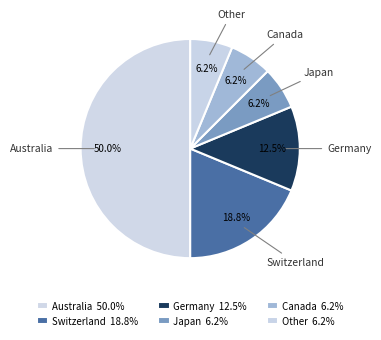

To the nearest percent, what portion does Switzerland represent?

19%